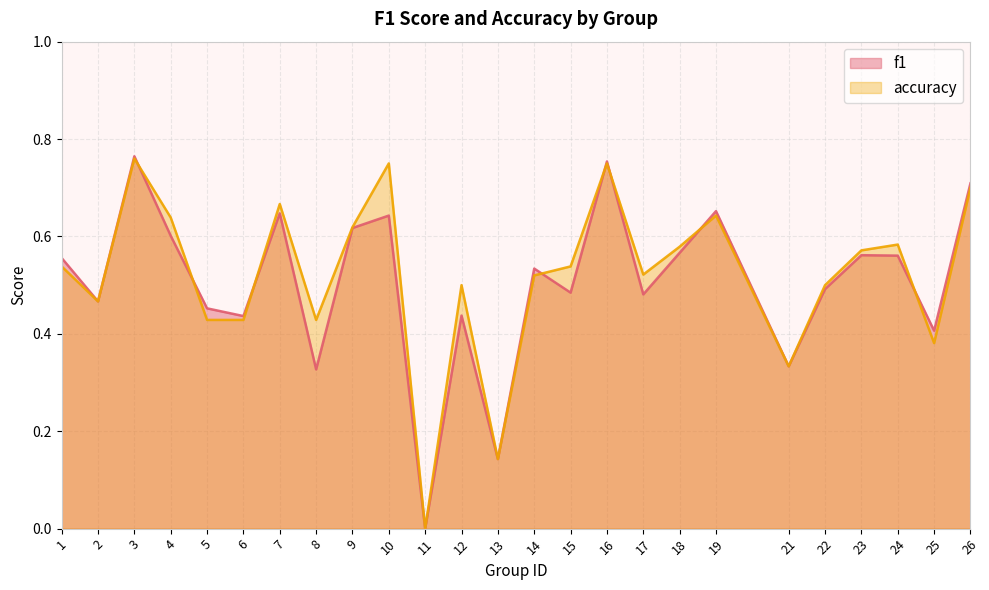

Does the chart have visible grid lines?

Yes